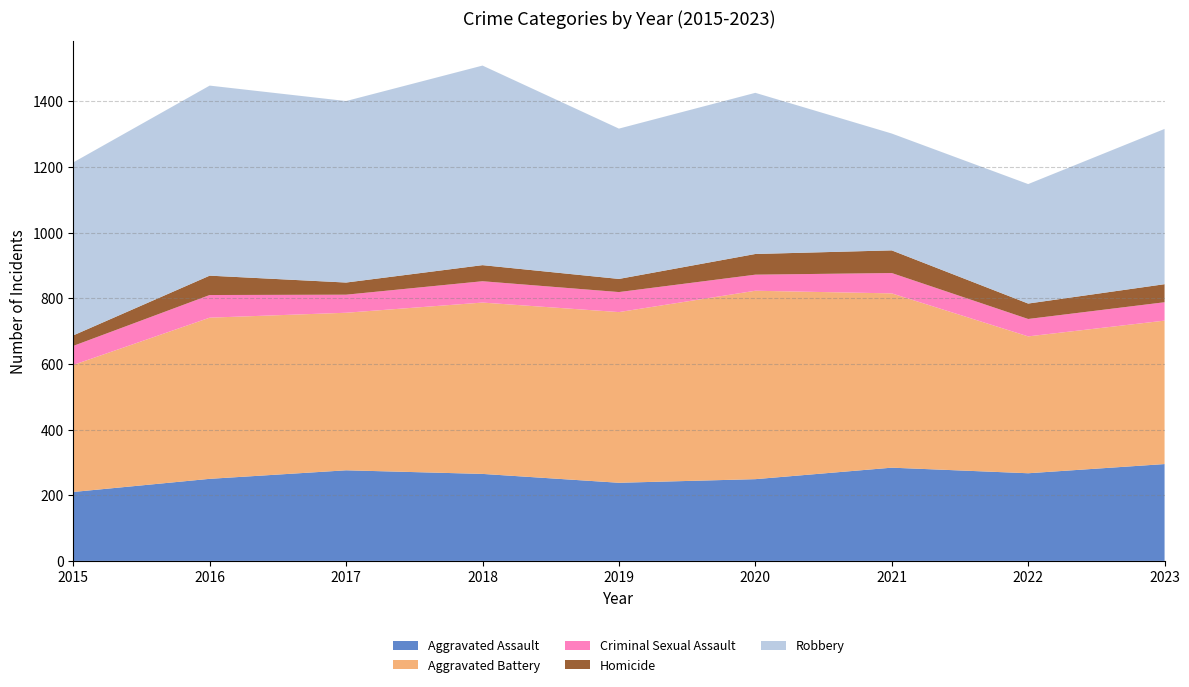

Reading left to right, extract all data points from this chart.

Aggravated Assault: 2015=210	2016=250	2017=276	2018=265	2019=238	2020=249	2021=284	2022=267	2023=295
Aggravated Battery: 2015=387	2016=491	2017=480	2018=522	2019=520	2020=574	2021=531	2022=417	2023=437
Criminal Sexual Assault: 2015=58	2016=69	2017=55	2018=65	2019=61	2020=49	2021=62	2022=53	2023=56
Homicide: 2015=32	2016=59	2017=37	2018=49	2019=40	2020=63	2021=69	2022=47	2023=55
Robbery: 2015=527	2016=579	2017=553	2018=608	2019=458	2020=491	2021=356	2022=364	2023=473